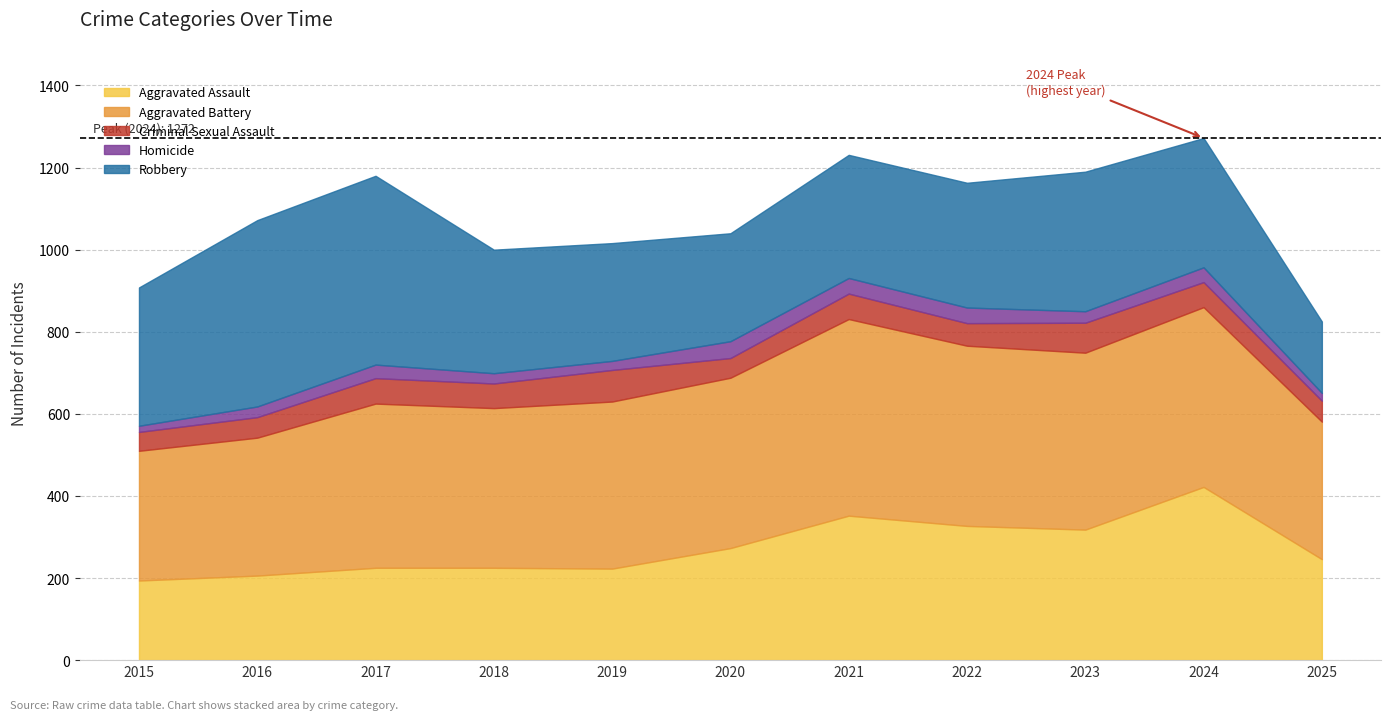

At which category is the sum across all series the highest?

2024